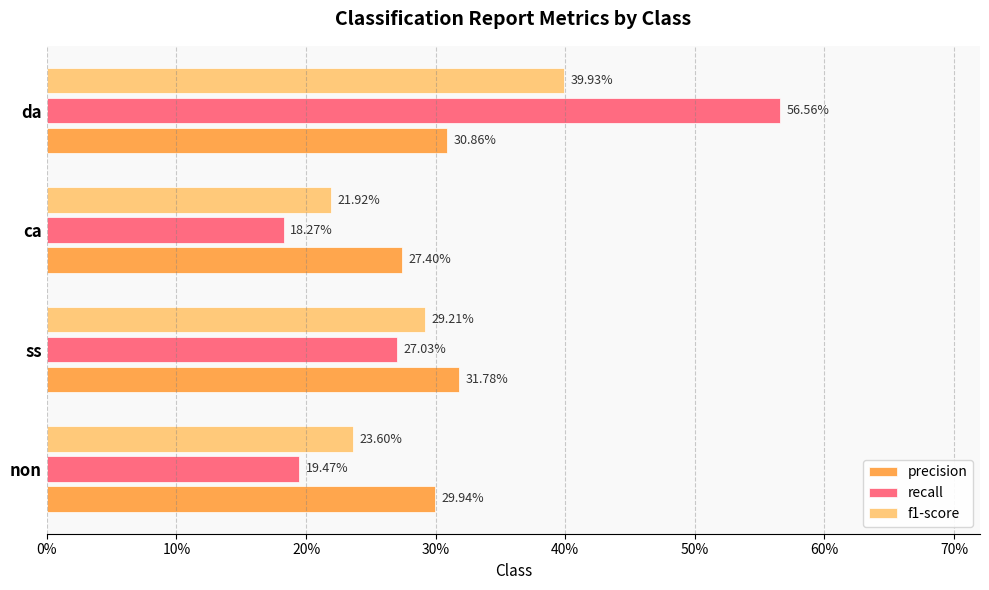

What is the difference between the maximum and second lowest values in the recall series?

0.4